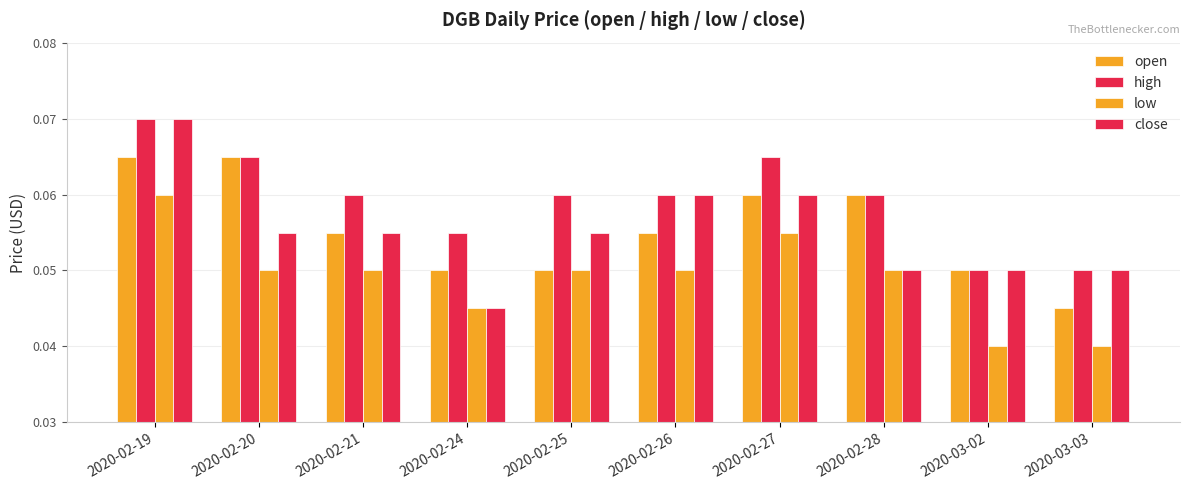

At which category does the chart reach its peak across all series?

2020-02-19